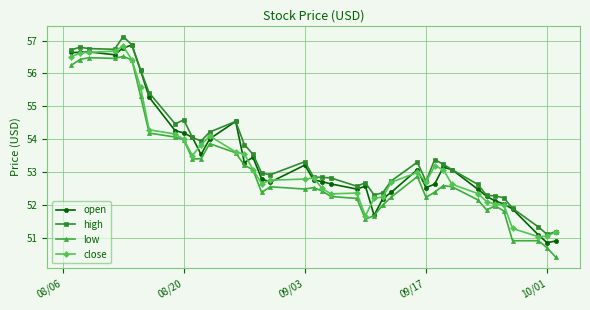

What is the value of the high point at the 15th from the left?

53.8